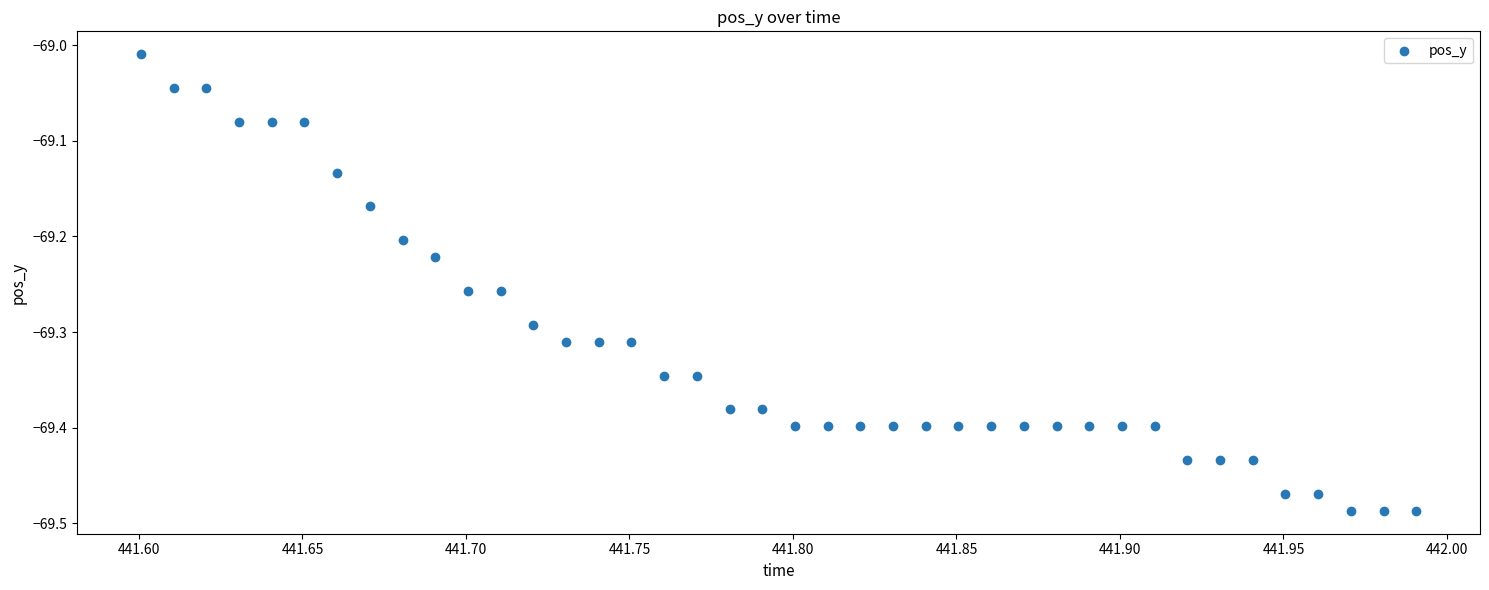

What is the range of Y values (max minus min)?

0.5